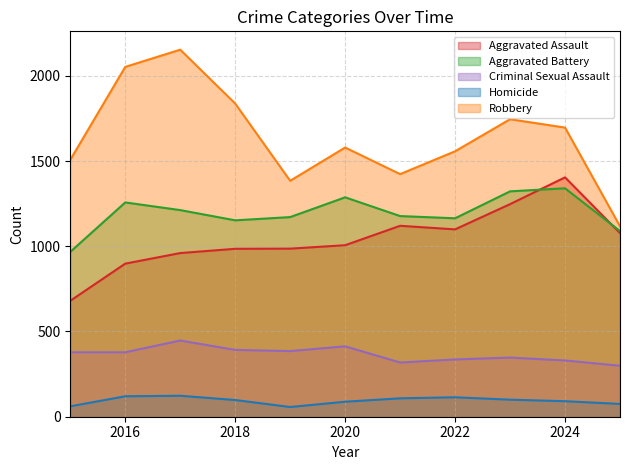

Reading left to right, what are all the values shown in this chart?

Aggravated Assault: 2015=680	2016=898	2017=960	2018=985	2019=986	2020=1006	2021=1120	2022=1099	2023=1247	2024=1404	2025=1077
Aggravated Battery: 2015=967	2016=1257	2017=1212	2018=1152	2019=1171	2020=1287	2021=1177	2022=1164	2023=1322	2024=1340	2025=1089
Criminal Sexual Assault: 2015=378	2016=378	2017=447	2018=392	2019=385	2020=413	2021=318	2022=336	2023=347	2024=330	2025=299
Homicide: 2015=61	2016=120	2017=123	2018=98	2019=57	2020=88	2021=108	2022=114	2023=100	2024=91	2025=75
Robbery: 2015=1507	2016=2052	2017=2153	2018=1837	2019=1384	2020=1579	2021=1423	2022=1557	2023=1745	2024=1696	2025=1117